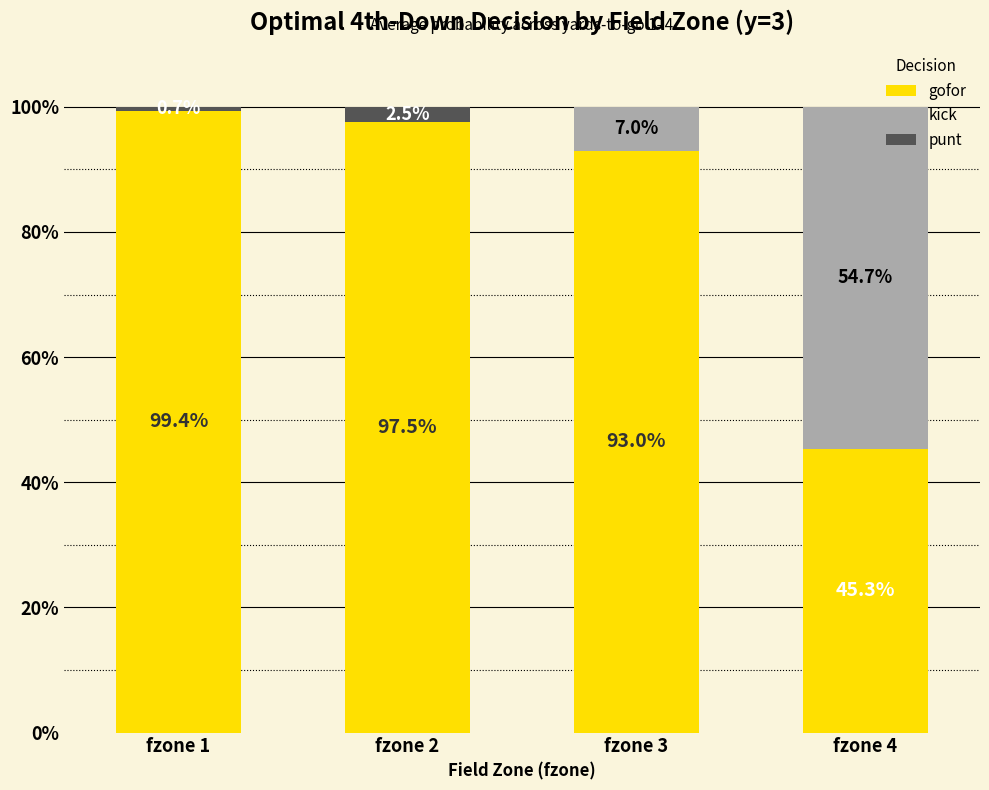

What is the total value across all series at fzone 3?

100.0